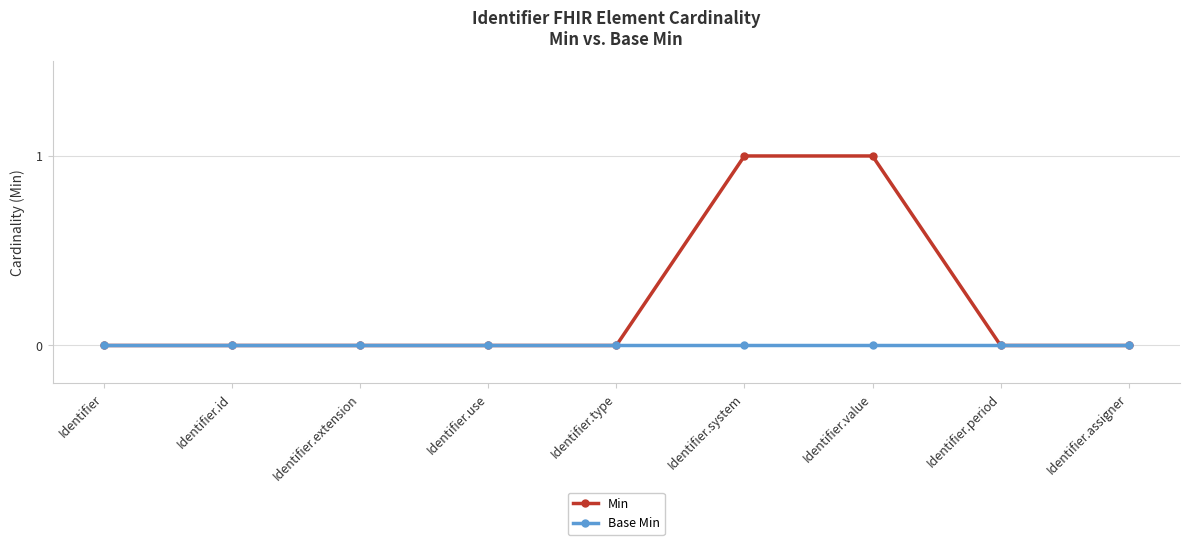

What position from the left is Identifier?

1